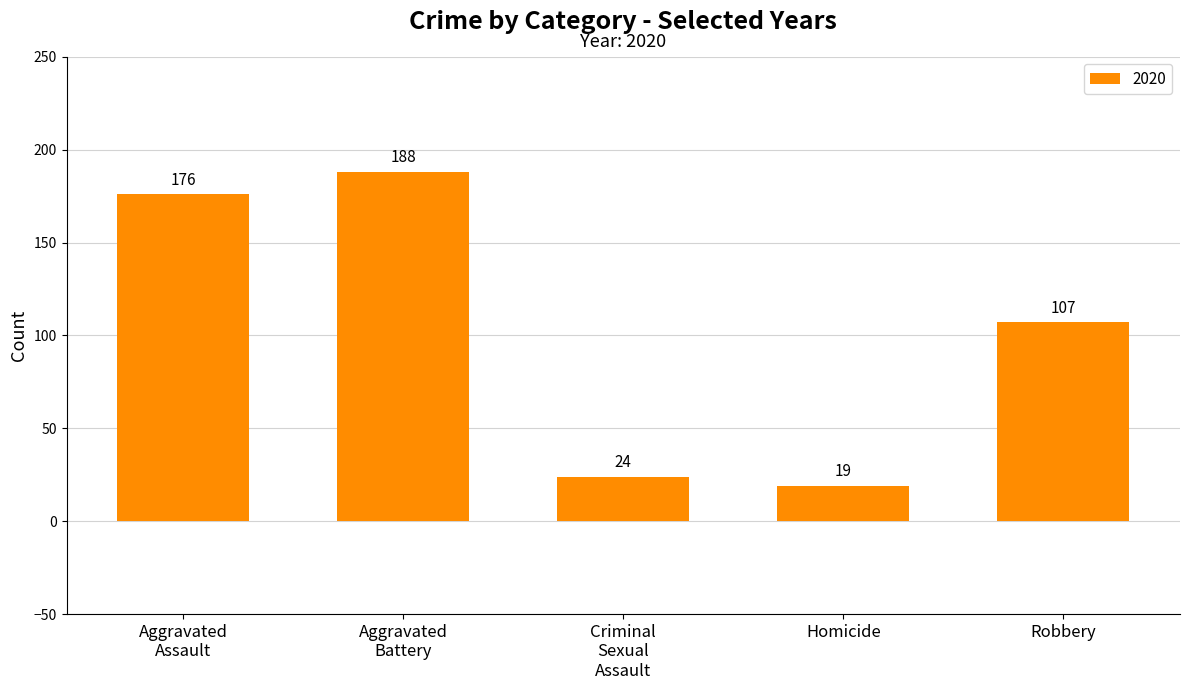

True or false: the data shows 107 at Robbery.

True